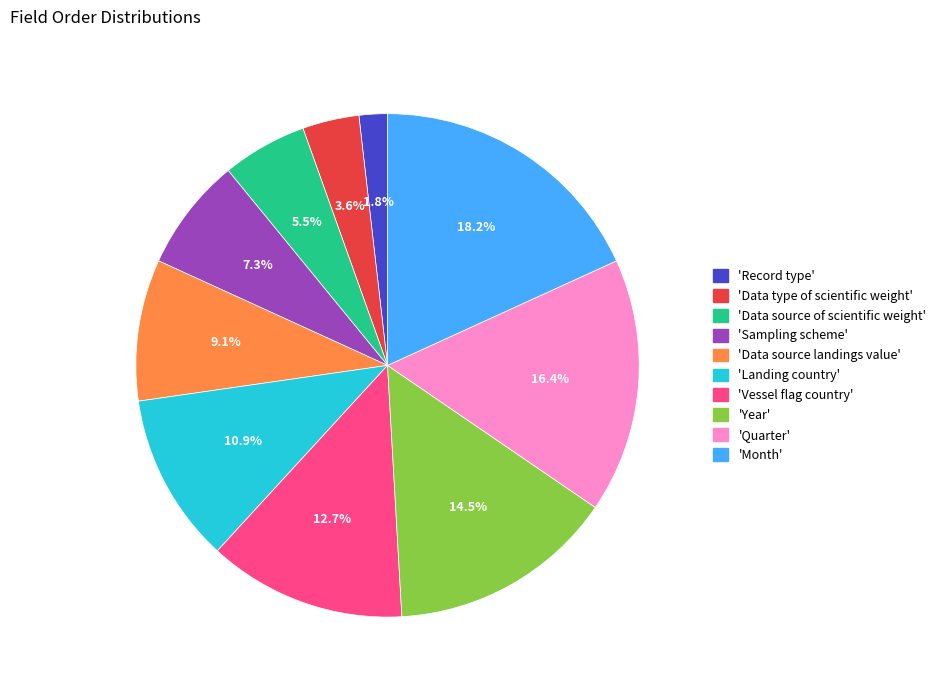

Combined, do 'Month' and 'Data type of scientific weight' account for over 50%?

No